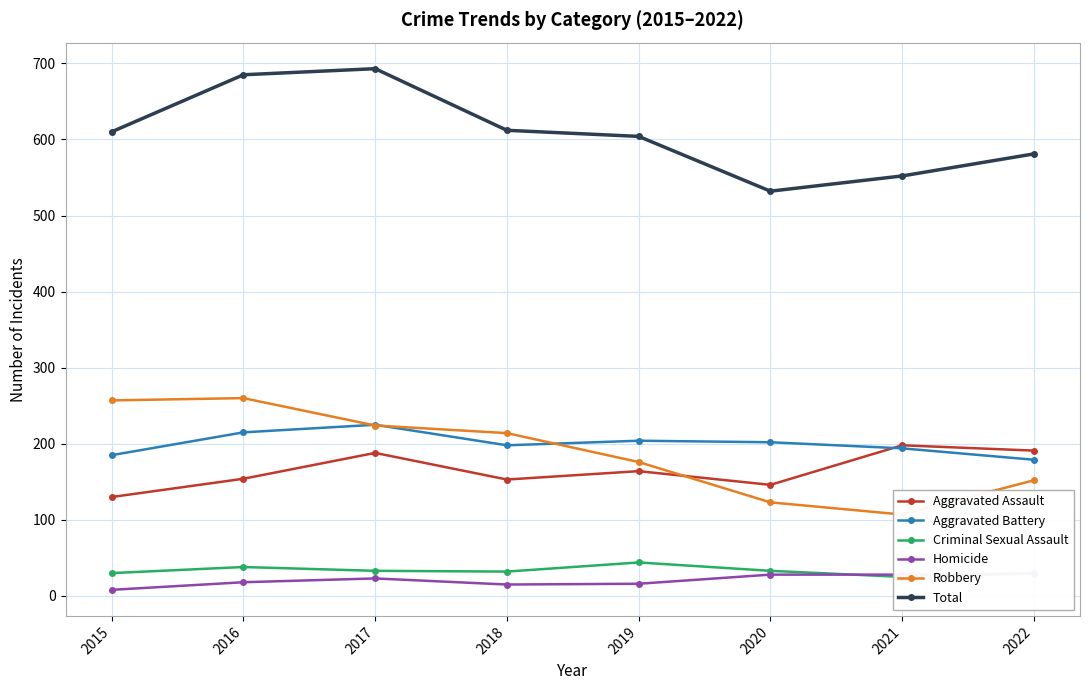

In Homicide, how many points are higher than both neighbors (excluding endpoints)?

1